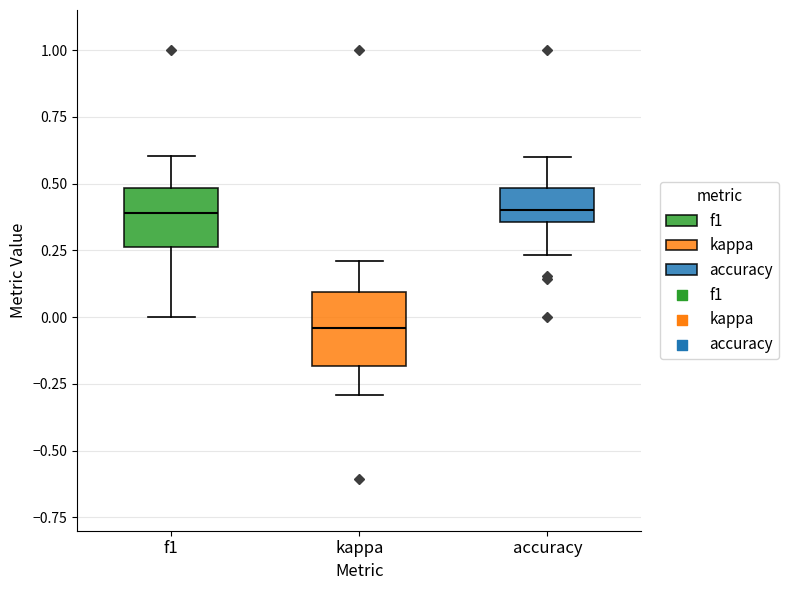

Where does the upper whisker of the box for kappa end on the y-axis? The values are not printed on the chart, so give them approximately, as read against the axis.

0.20